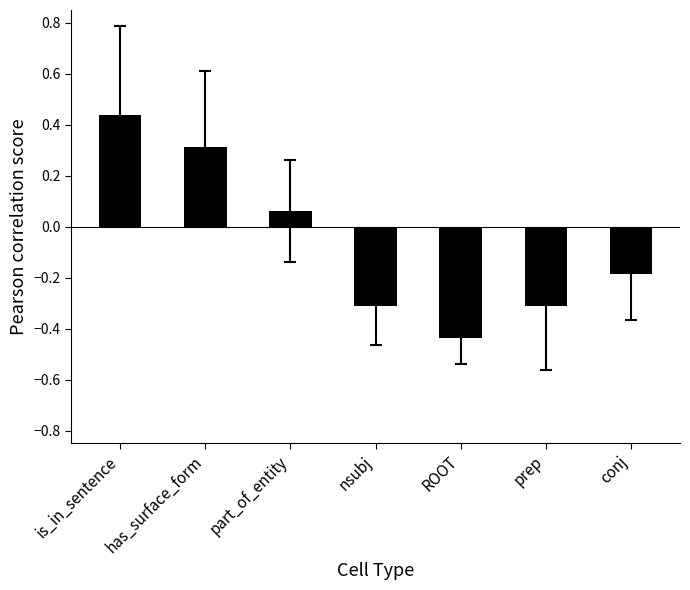

At which category does the chart reach its peak across all series?

is_in_sentence